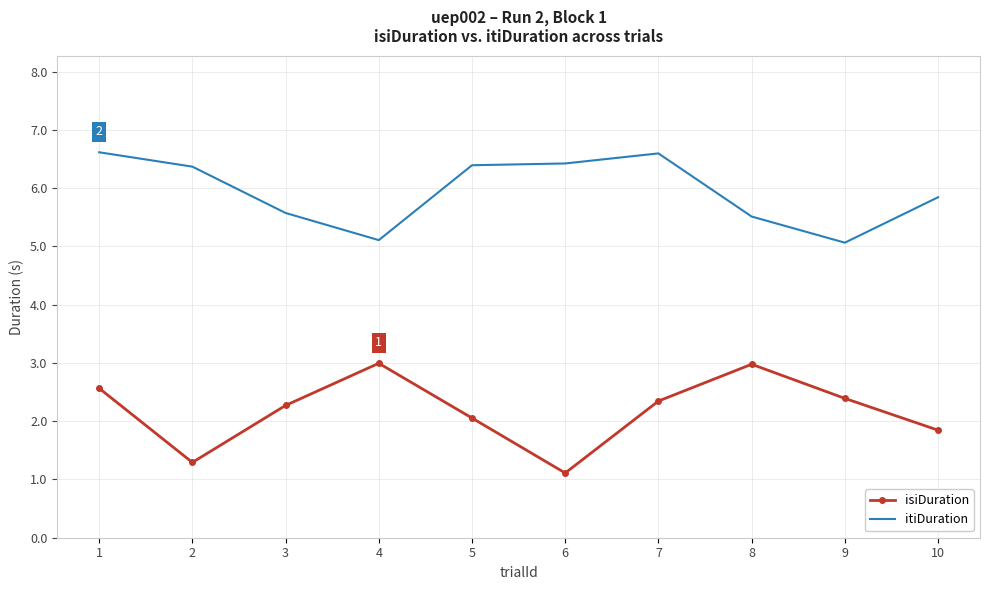

What is the difference between the highest and lowest values at 2?

5.1